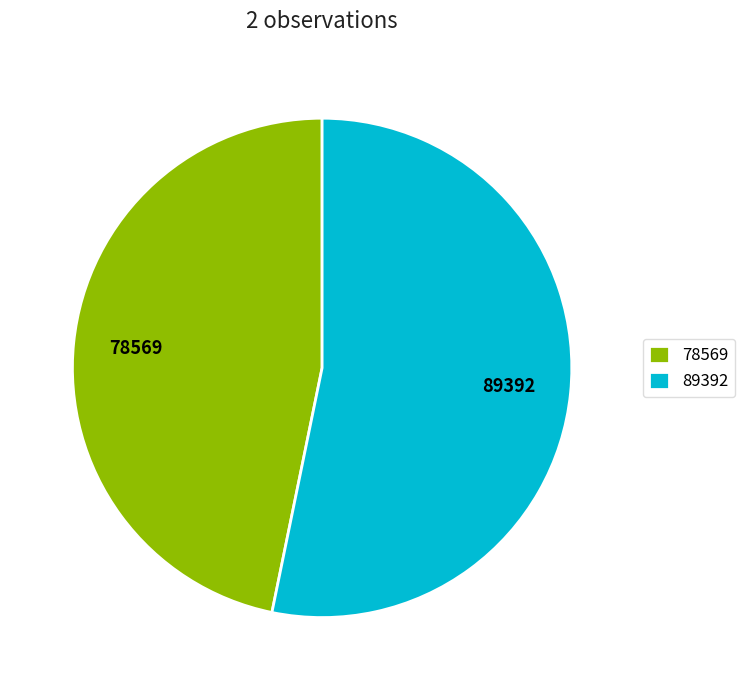

Combined, do 78569 and 89392 account for over 50%?

Yes